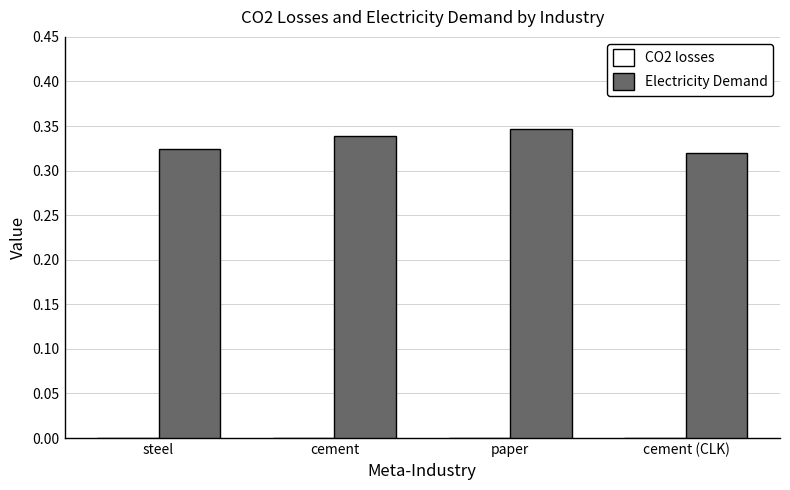

Between paper and steel, which is larger?

paper